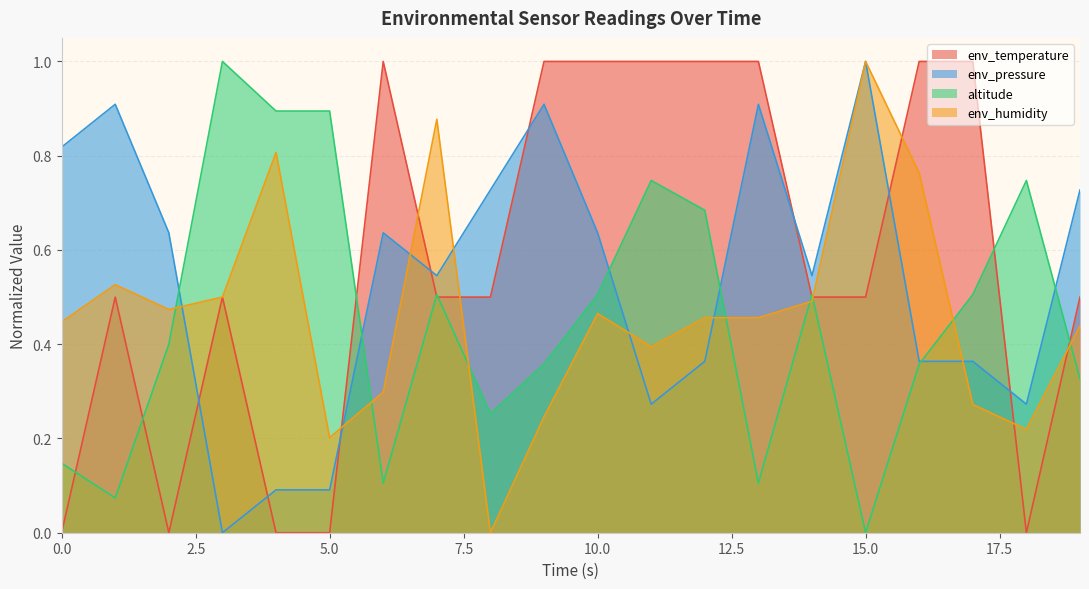

Rank the categories by env_temperature value from highest to lowest.

6, 9, 10, 11, 12, 13, 16, 17, 1, 3, 7, 8, 14, 15, 19, 0, 2, 4, 5, 18